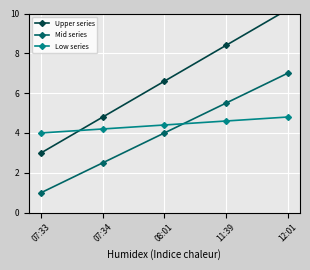

What is the minimum value for Upper series?

3.0